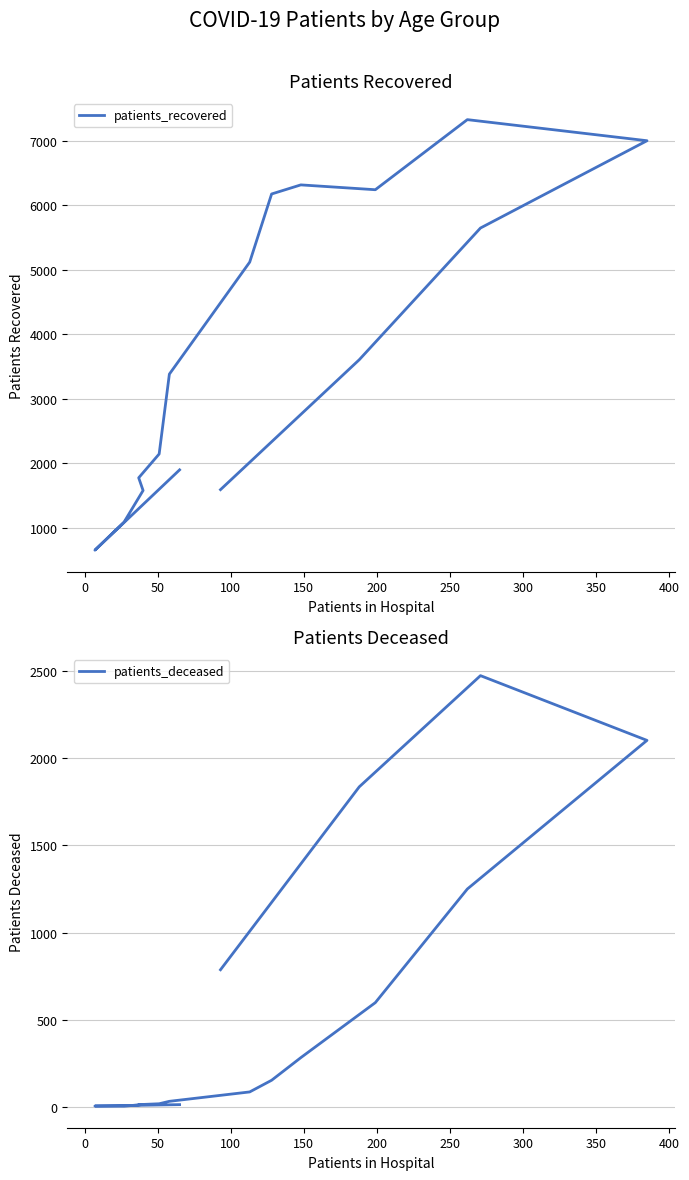

What is the value of the patients_recovered point at the 16th from the left?

1592